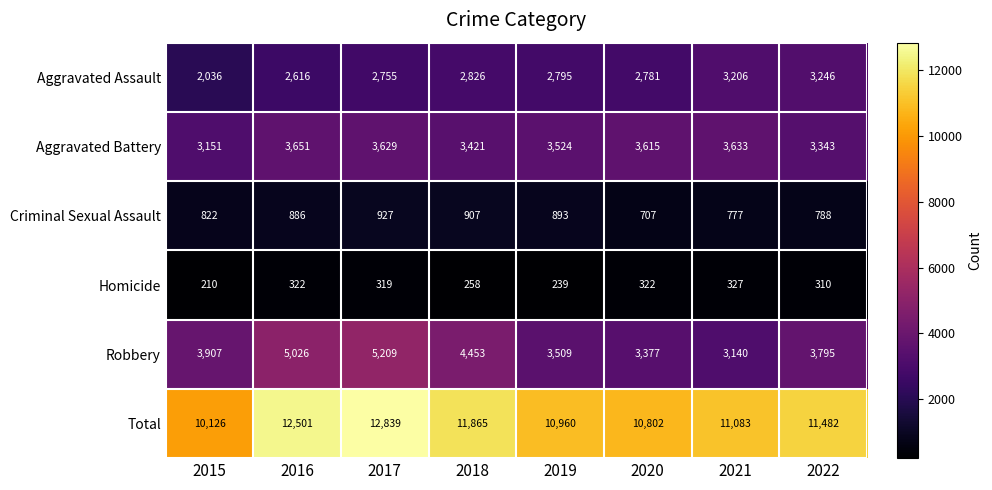

The value of Total at 2018 is 11865. True or false?

True